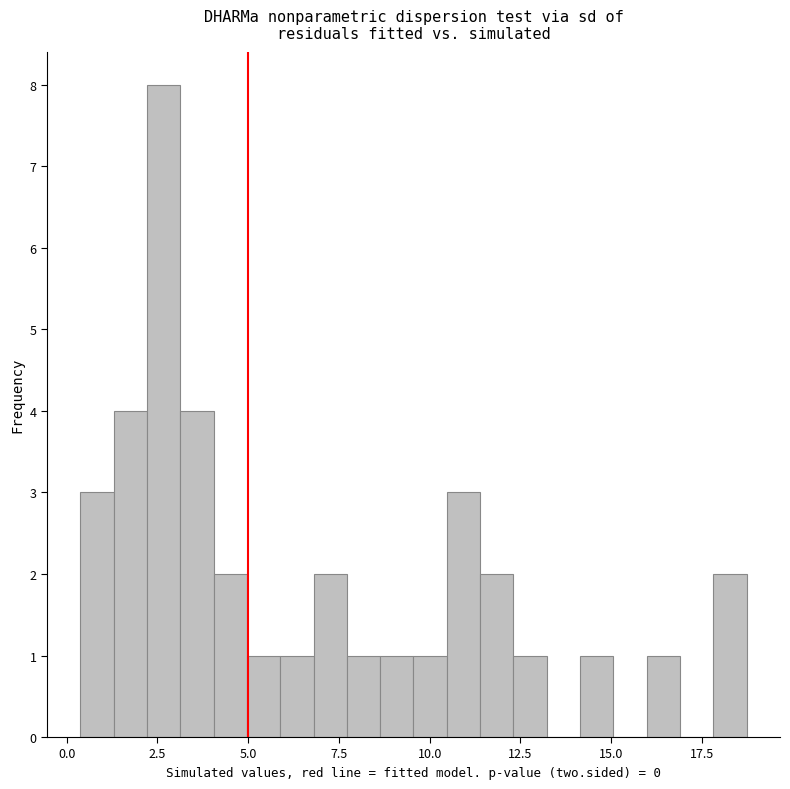

Read against the x-axis, roughly where is the centre of the tallest bar?

2.5